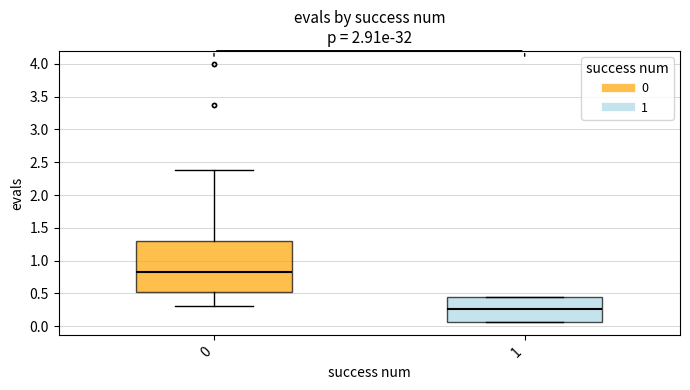

Reading left to right, transcribe this box plot: for each box, give where its median line is, the range the box spans, and where its two whiskers end, as read against the y-axis. The values are not printed on the chart, so give them approximately, as read against the axis.

0: median 0.85, box 0.55 to 1.30, whiskers 0.30 to 2.40
1: median 0.25, box 0.05 to 0.45, whiskers 0.05 to 0.45